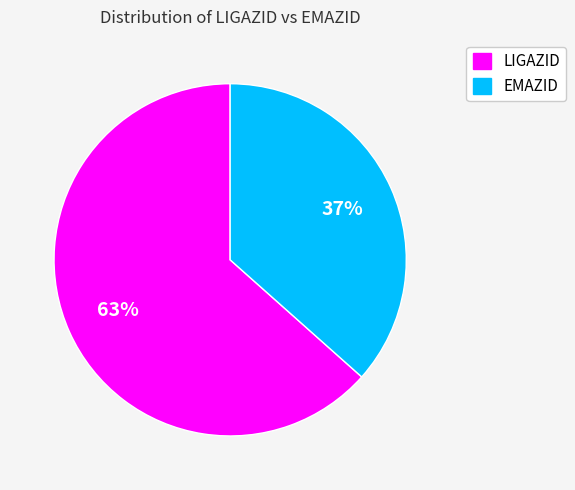

Does EMAZID represent more than half of the total?

No